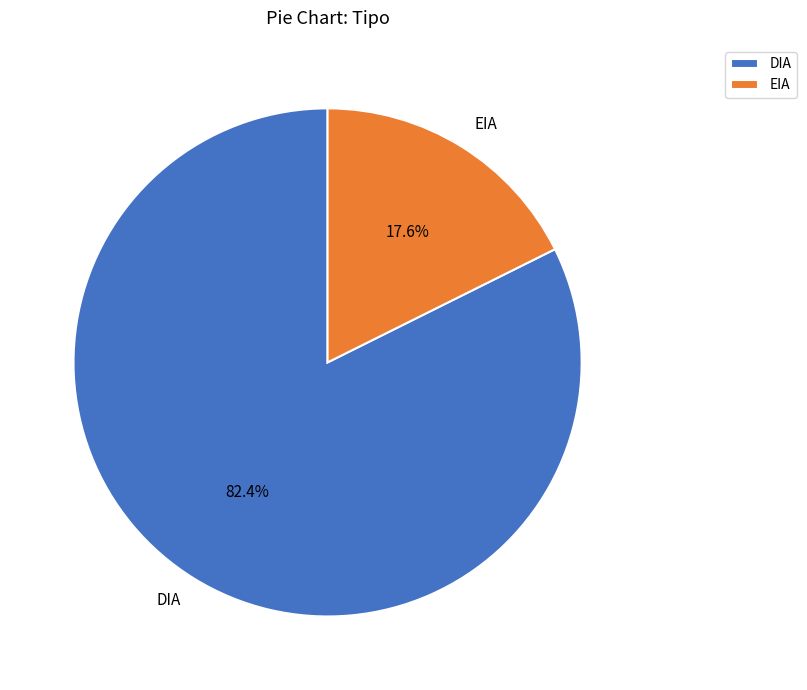

What percentage is NOT represented by EIA?

82.4%